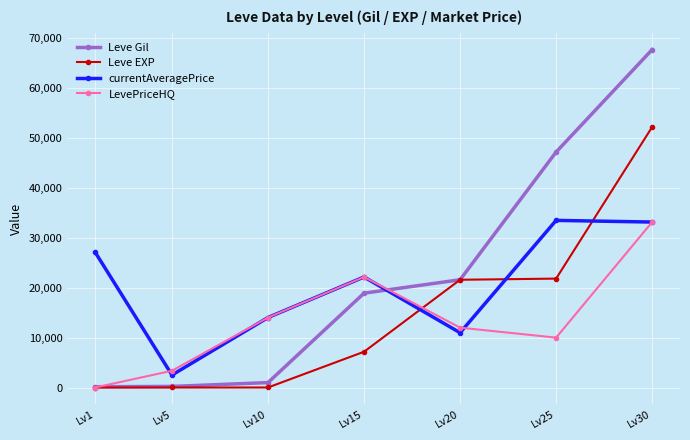

Is the value of Leve Gil at Lv30 greater than the value of Leve EXP at Lv30?

Yes